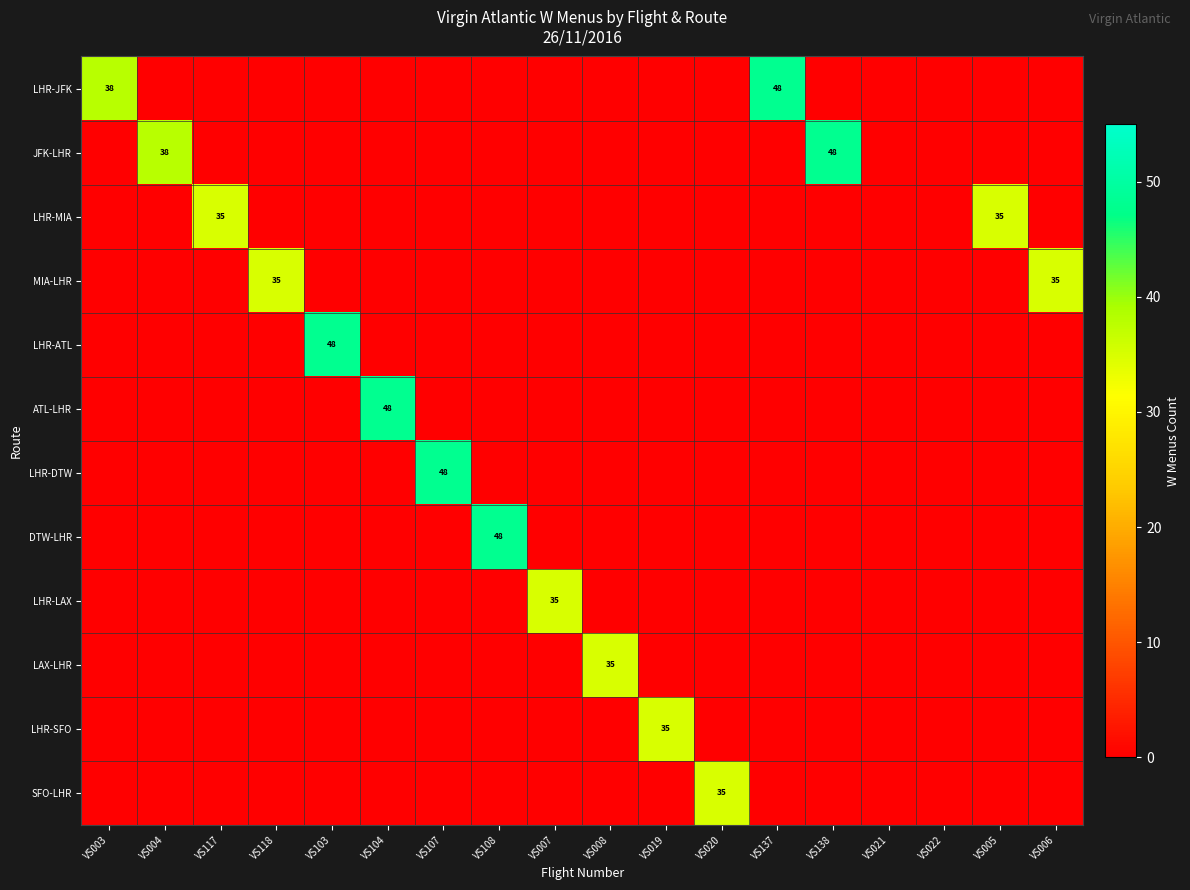

True or false: LAX-LHR has a value of 35 at VS008.

True